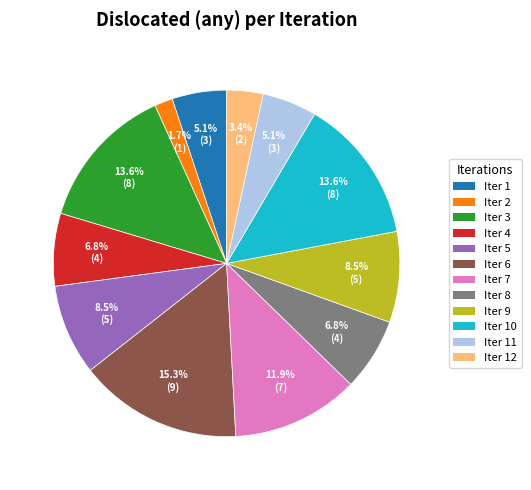

Between Iter 10 and Iter 9, which is larger?

Iter 10